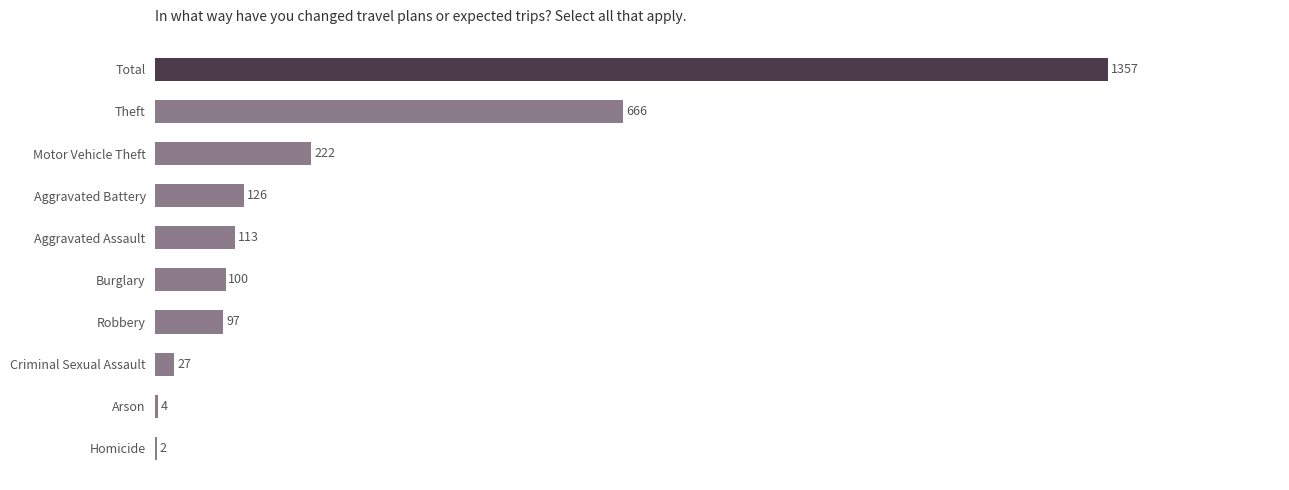

Are the bars grouped side by side (vs. stacked)?

No